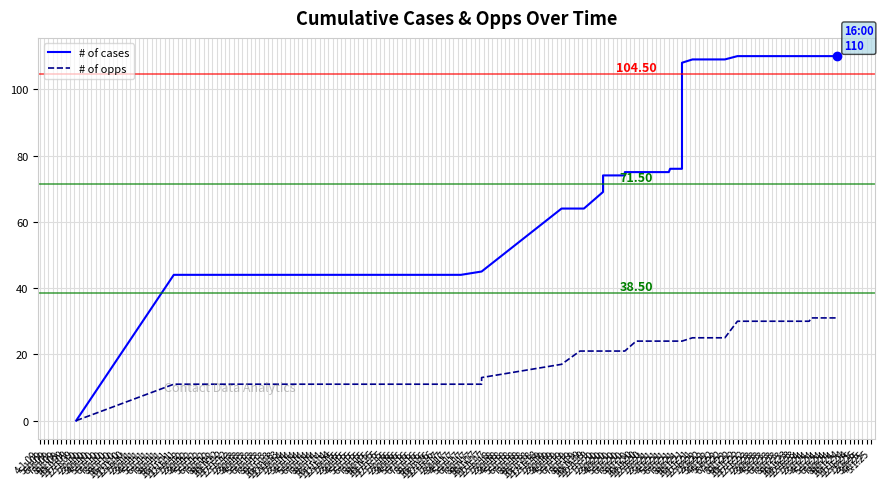

What is the sum of all # of cases values?

3087